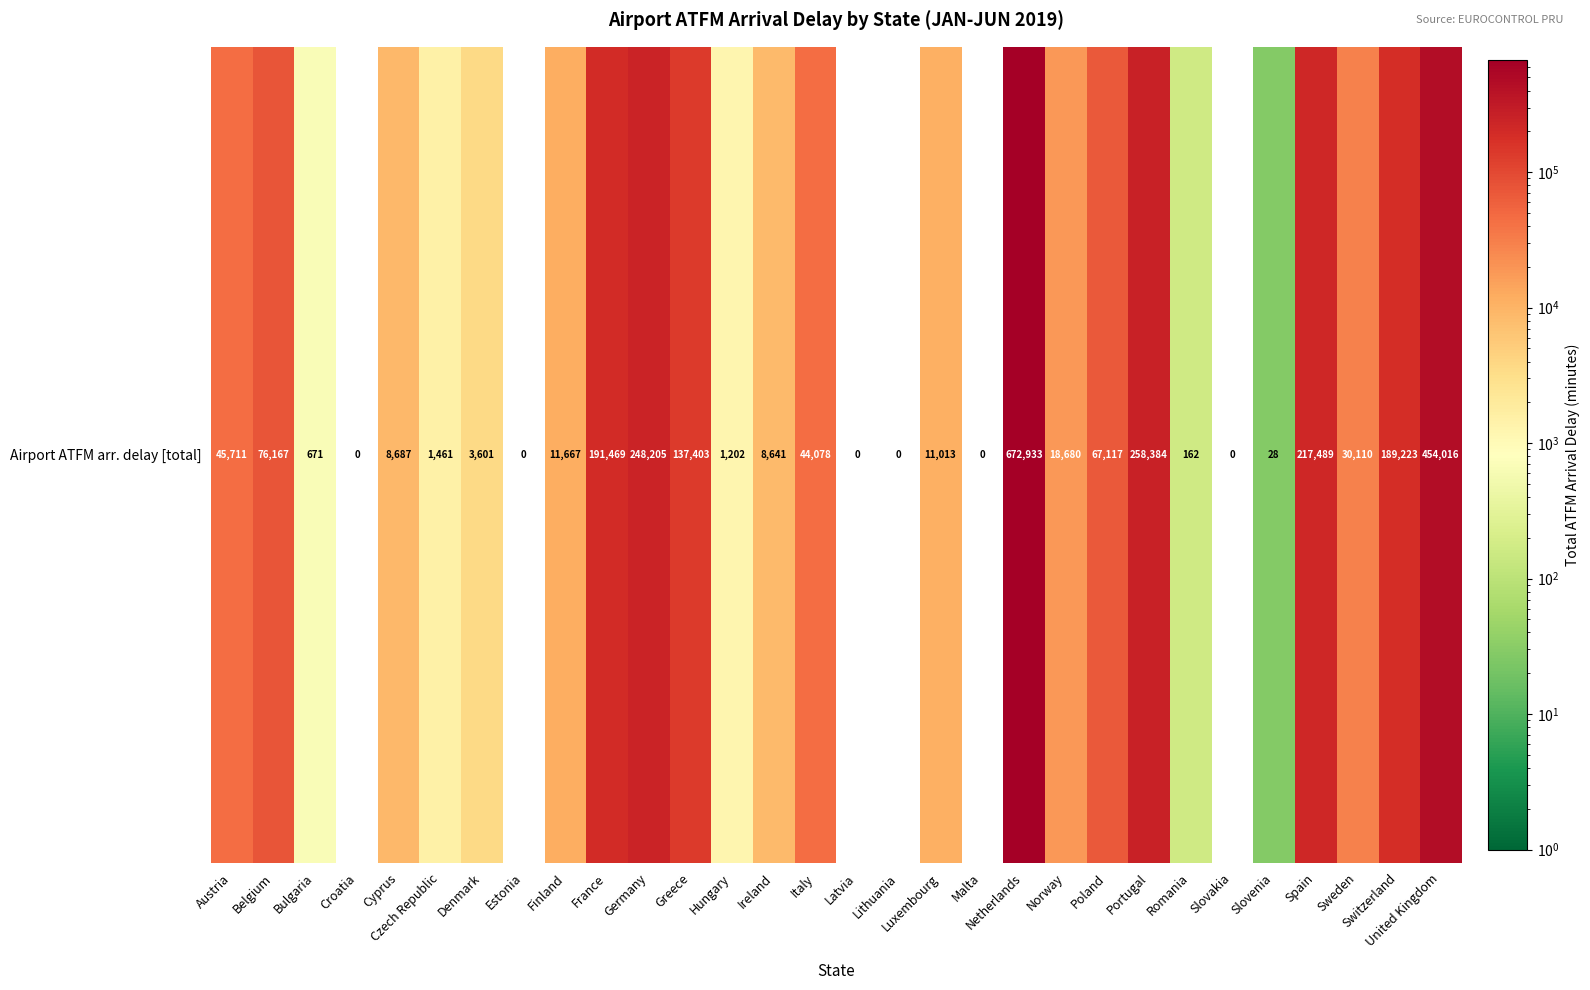

Reading left to right, list all the values displayed in this chart.

45711	76167	671	0	8687	1461	3601	0	11667	191469	248205	137403	1202	8641	44078	0	0	11013	0	672933	18680	67117	258384	162	0	28	217489	30110	189223	454016